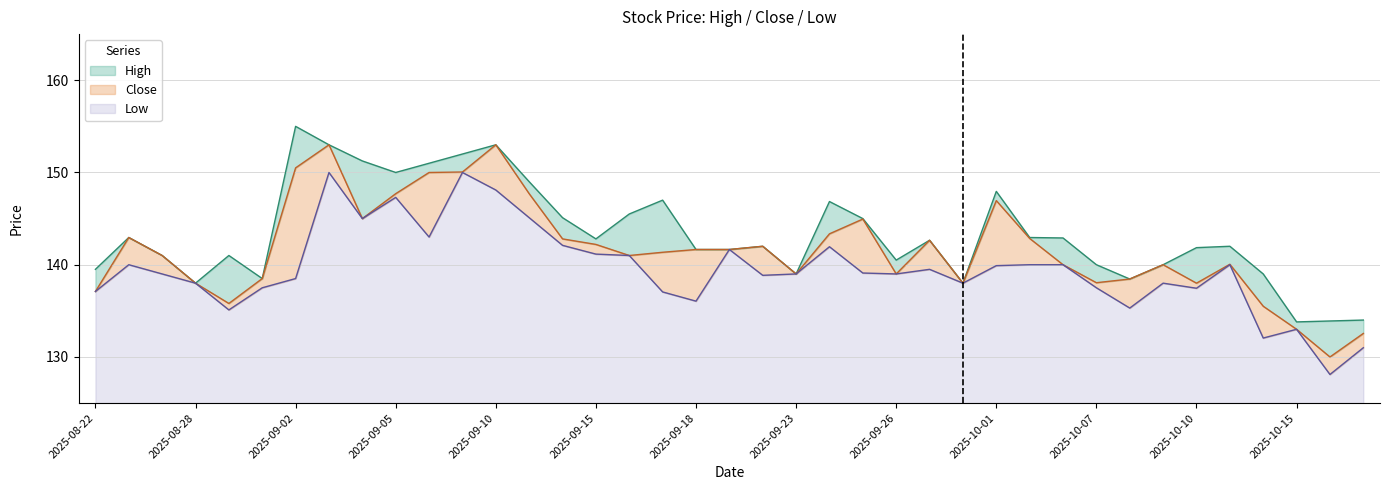

The Close series shows 146.9 at 2025-10-01. True or false?

True